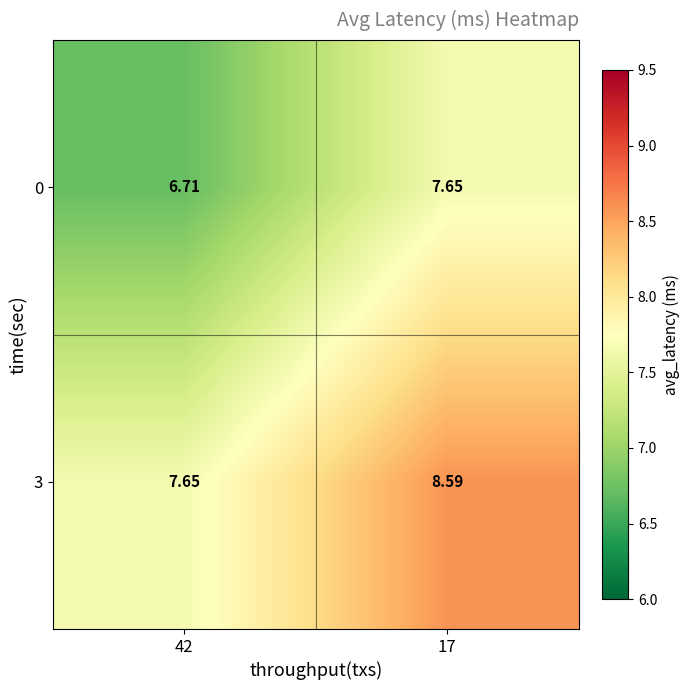

List the series in order of their peak value, lowest first.

0, 3